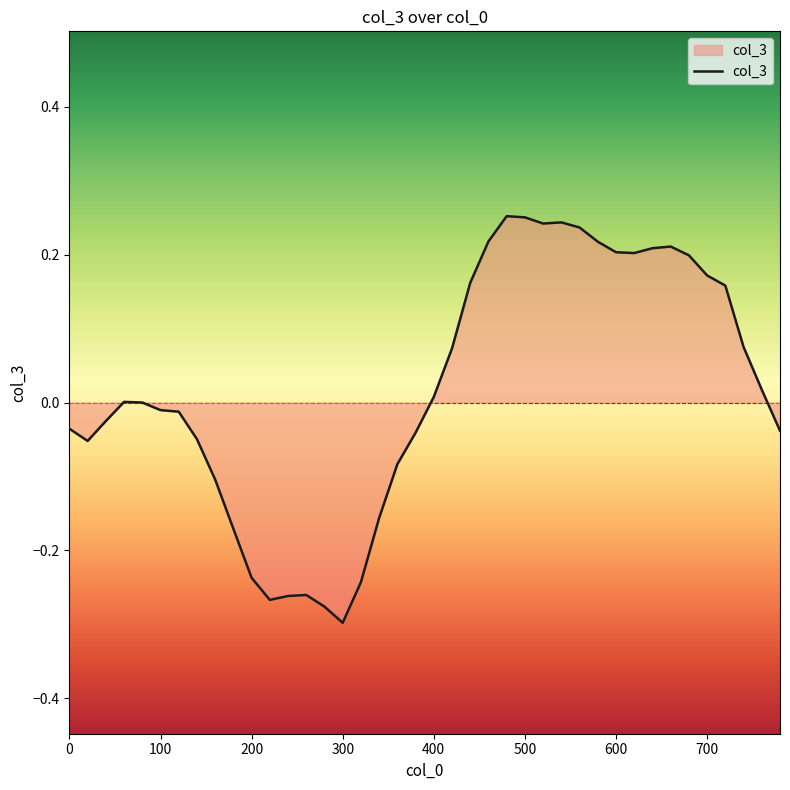

Is this an area chart (filled region under the line)?

Yes